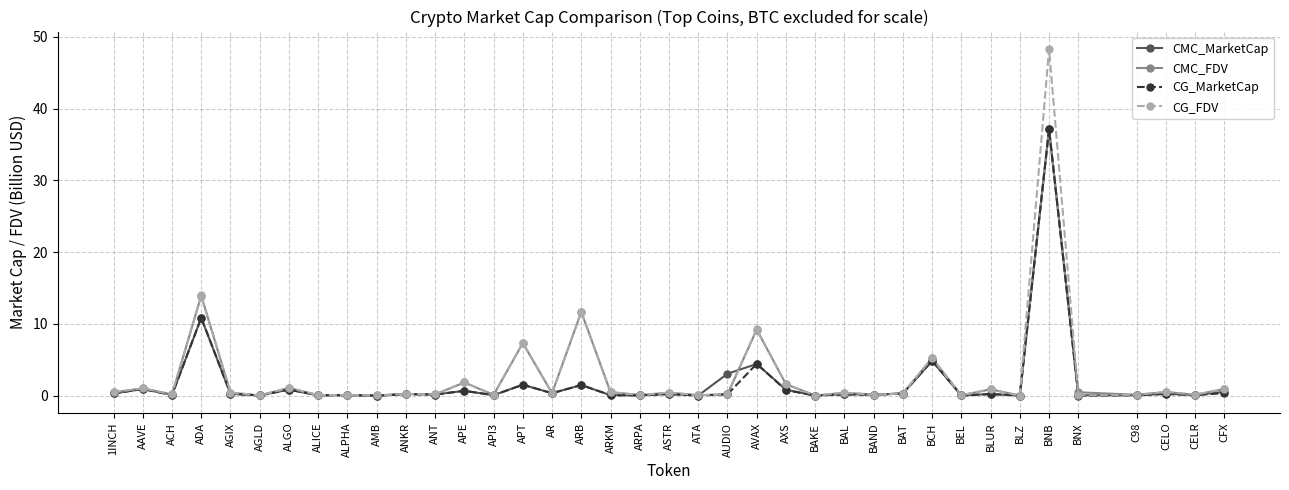

Does the chart have visible grid lines?

Yes